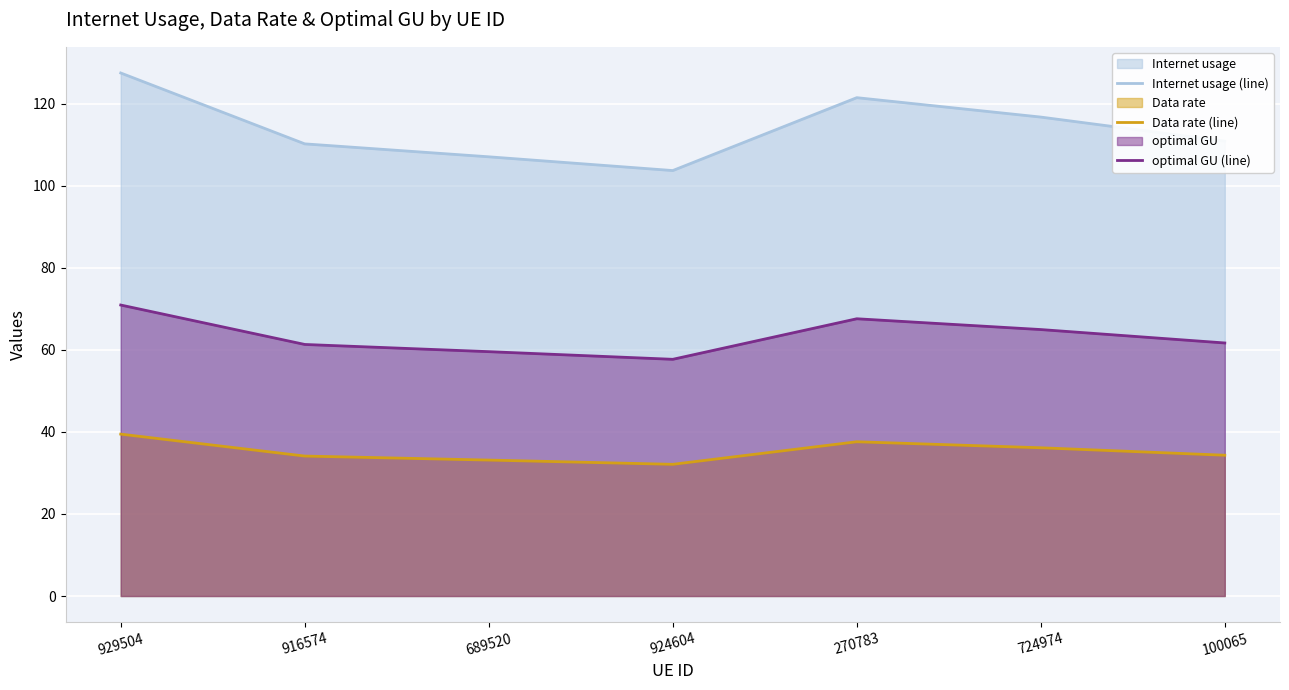

What is the difference between the maximum and minimum values in the Internet usage (line) series?

23.8